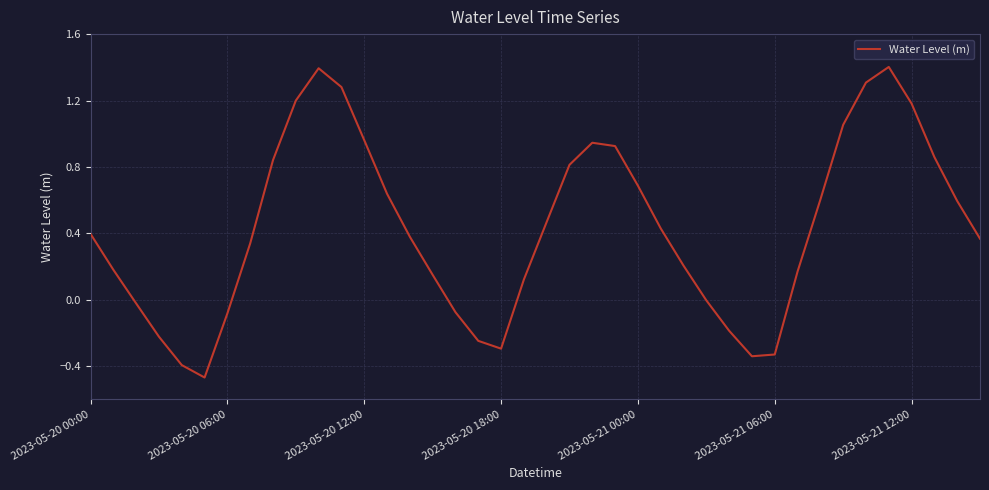

What is the maximum value shown in the chart?

1.4